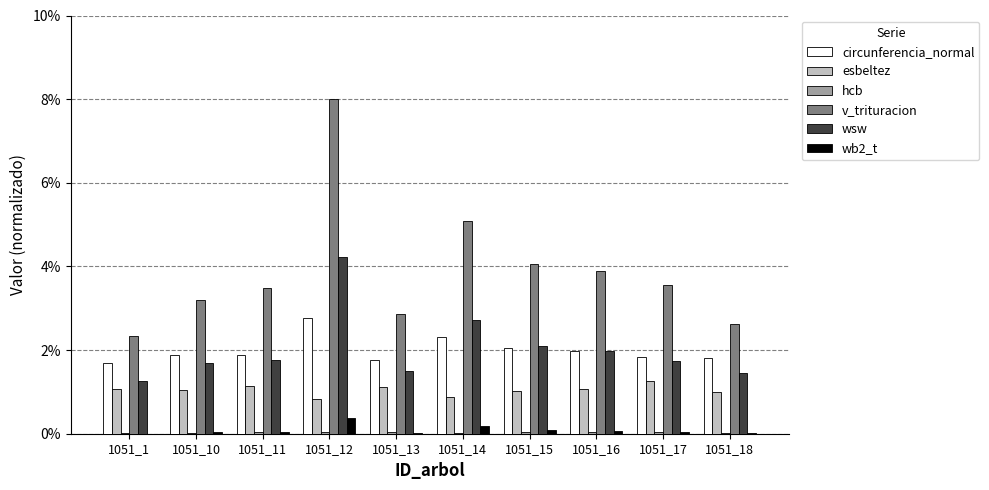

What is the average value of the esbeltez series?

1.0